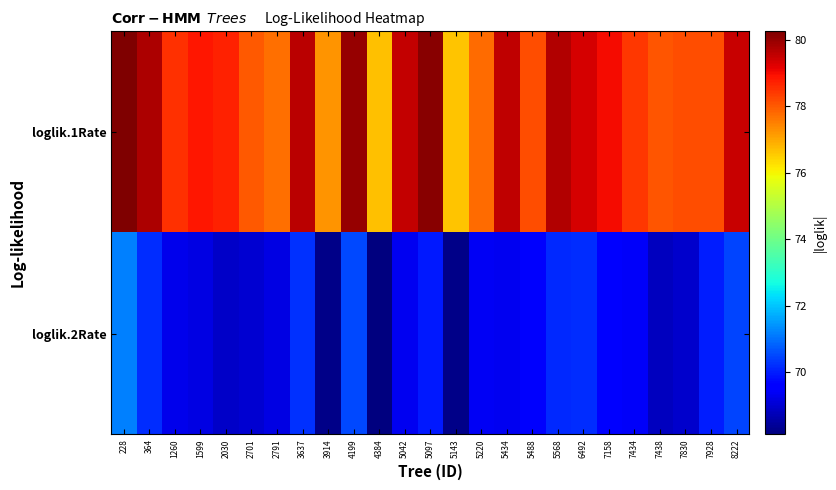

Reading left to right, extract all data points from this chart.

loglik.1Rate: 228=80.3	364=79.8	1260=78.5	1599=78.8	2030=78.7	2701=78.0	2791=77.7	3637=79.6	3914=77.2	4199=80.0	4384=76.7	5042=79.5	5097=80.1	5143=76.6	5220=77.8	5434=79.6	5488=78.1	5568=79.7	6492=79.3	7158=79.0	7434=78.5	7438=78.0	7830=78.2	7928=78.1	8222=79.5
loglik.2Rate: 228=71.2	364=70.2	1260=69.3	1599=69.2	2030=68.9	2701=69.0	2791=69.2	3637=70.2	3914=68.2	4199=70.5	4384=68.1	5042=69.3	5097=69.9	5143=68.2	5220=69.4	5434=69.3	5488=69.5	5568=70.1	6492=70.2	7158=69.7	7434=69.4	7438=68.8	7830=69.0	7928=70.0	8222=70.5